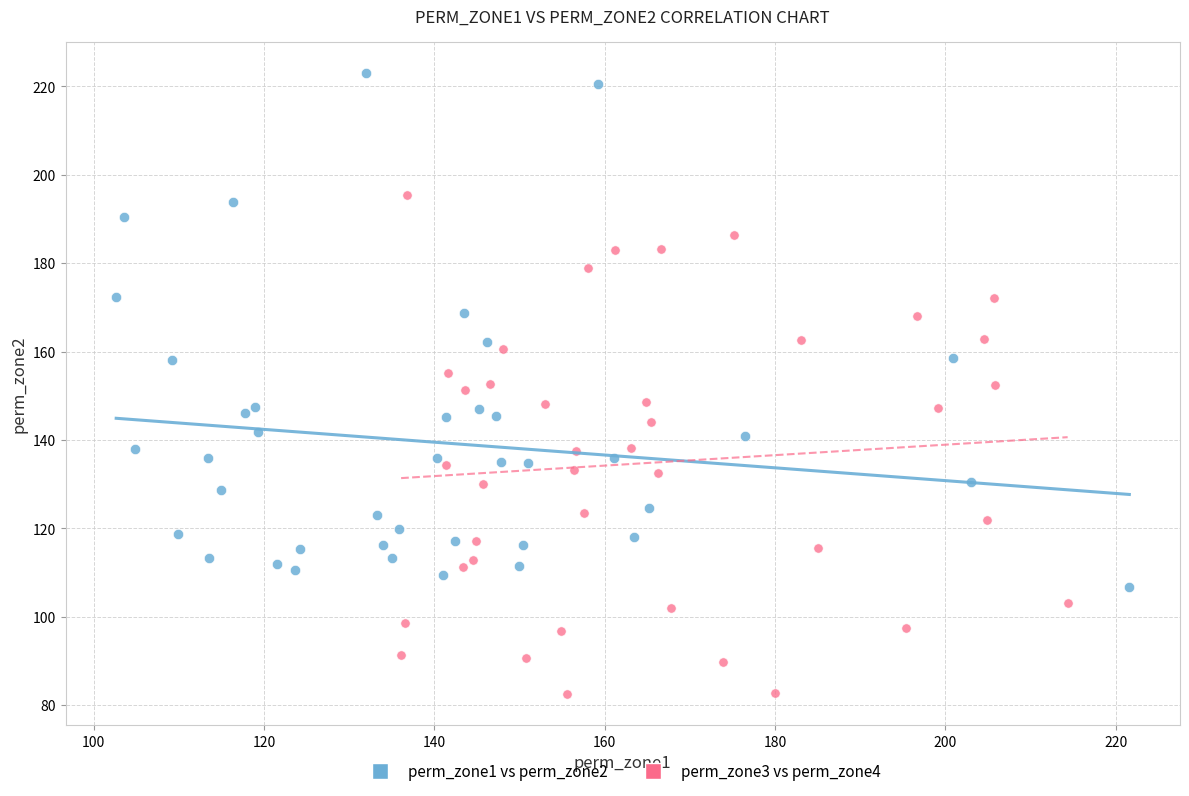

Which series contains the lowest Y value?

perm_zone3 vs perm_zone4